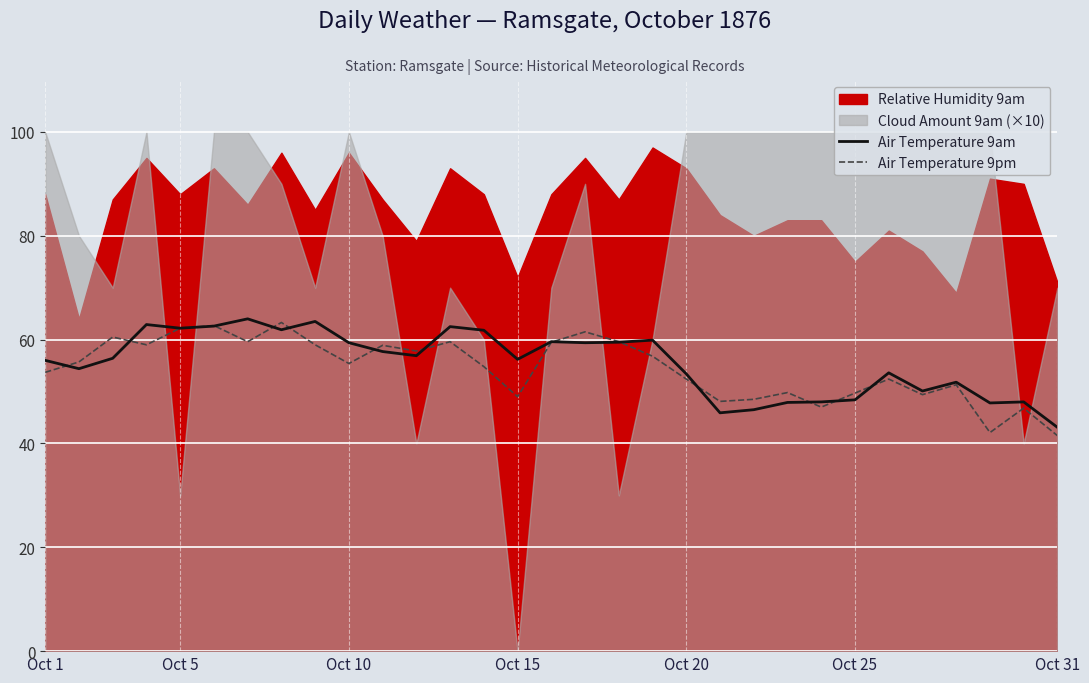

What is the highest value of the Air Temperature 9am series?

64.0